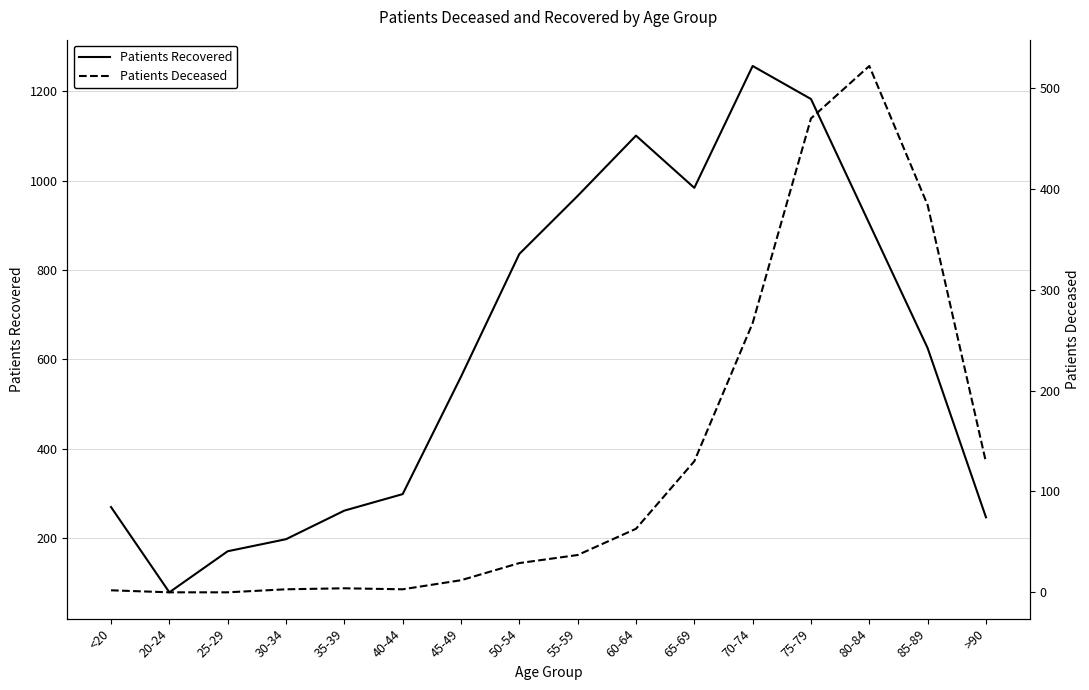

What is the label of the 3rd point from the left?

25-29